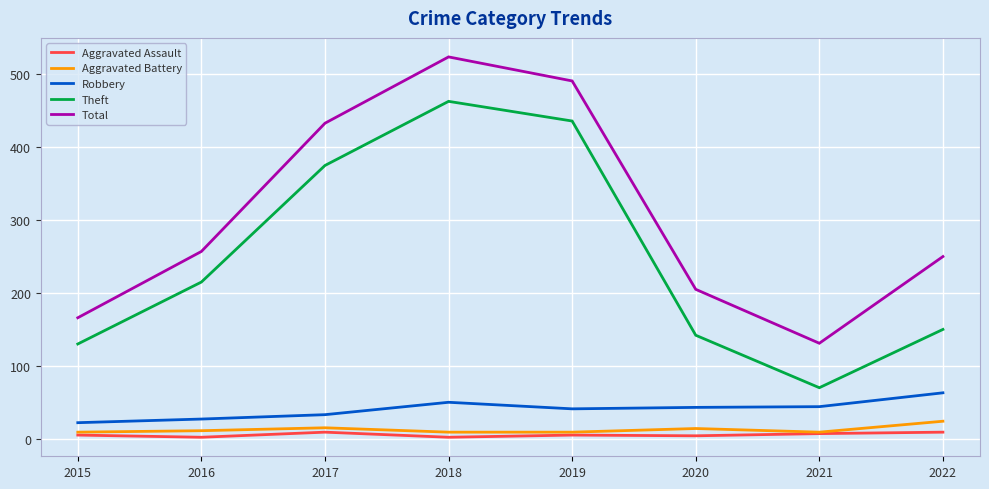

What is the difference between the highest and lowest values at 2020?

201